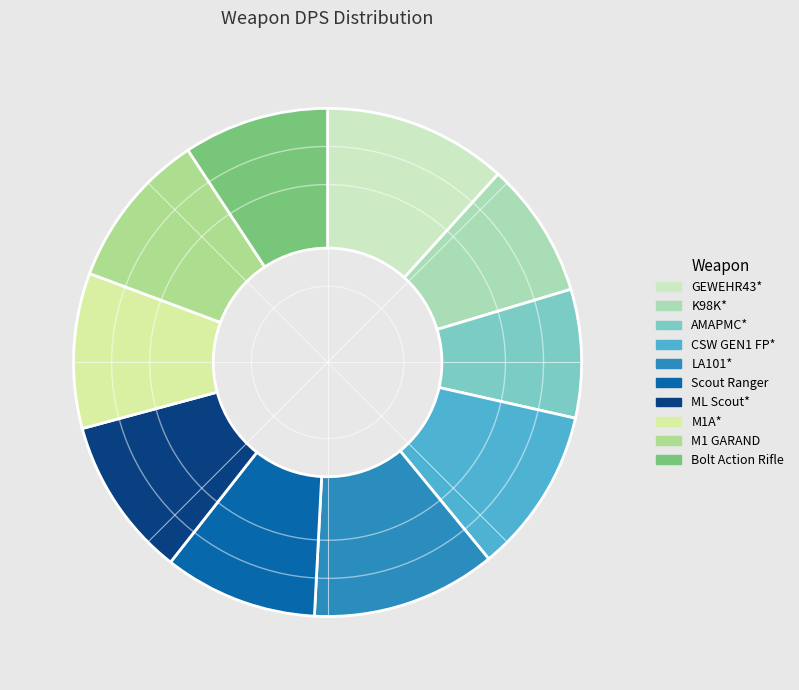

How many slices are in this pie chart?

10